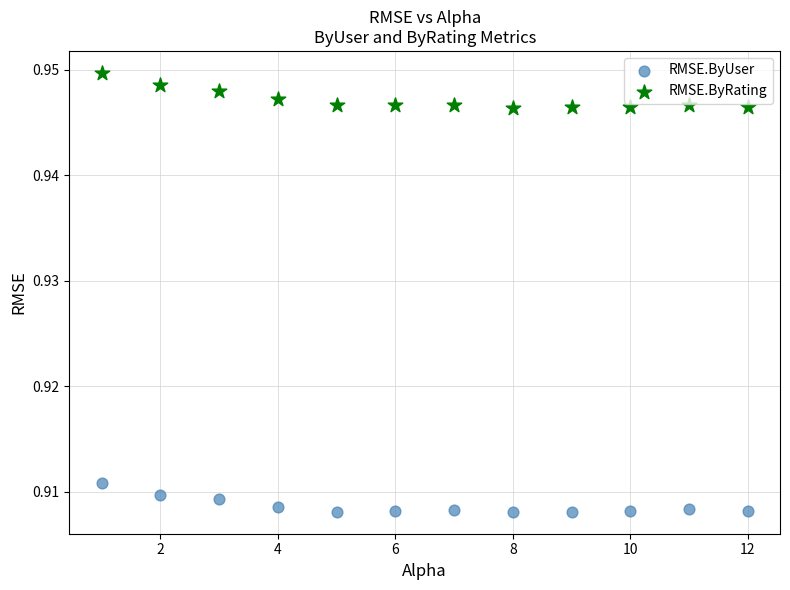

Which series reaches the maximum Y coordinate?

RMSE.ByRating